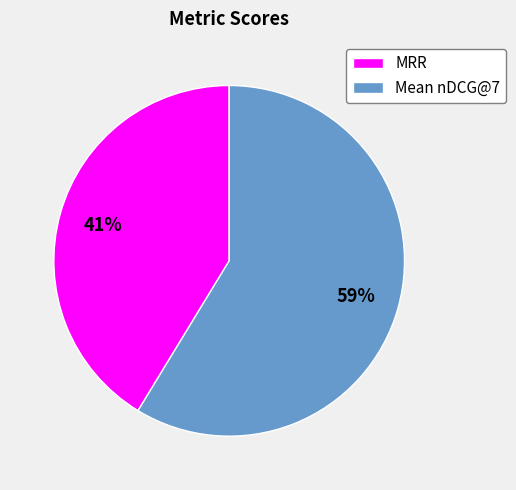

Is there a majority slice in this chart?

Yes